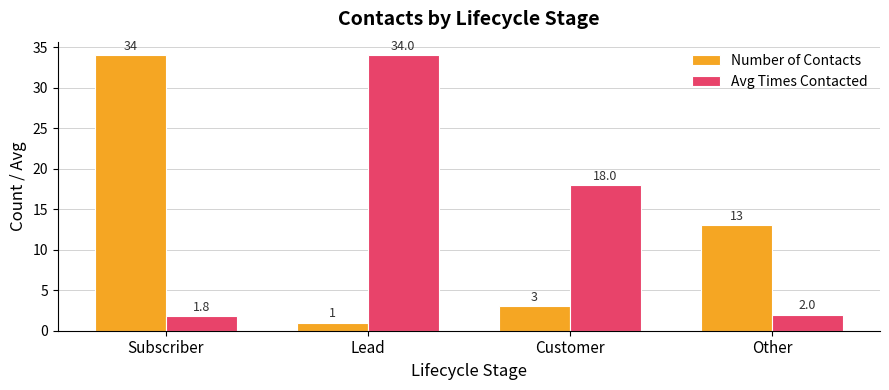

What is the label of the 3rd bar from the left?

Customer